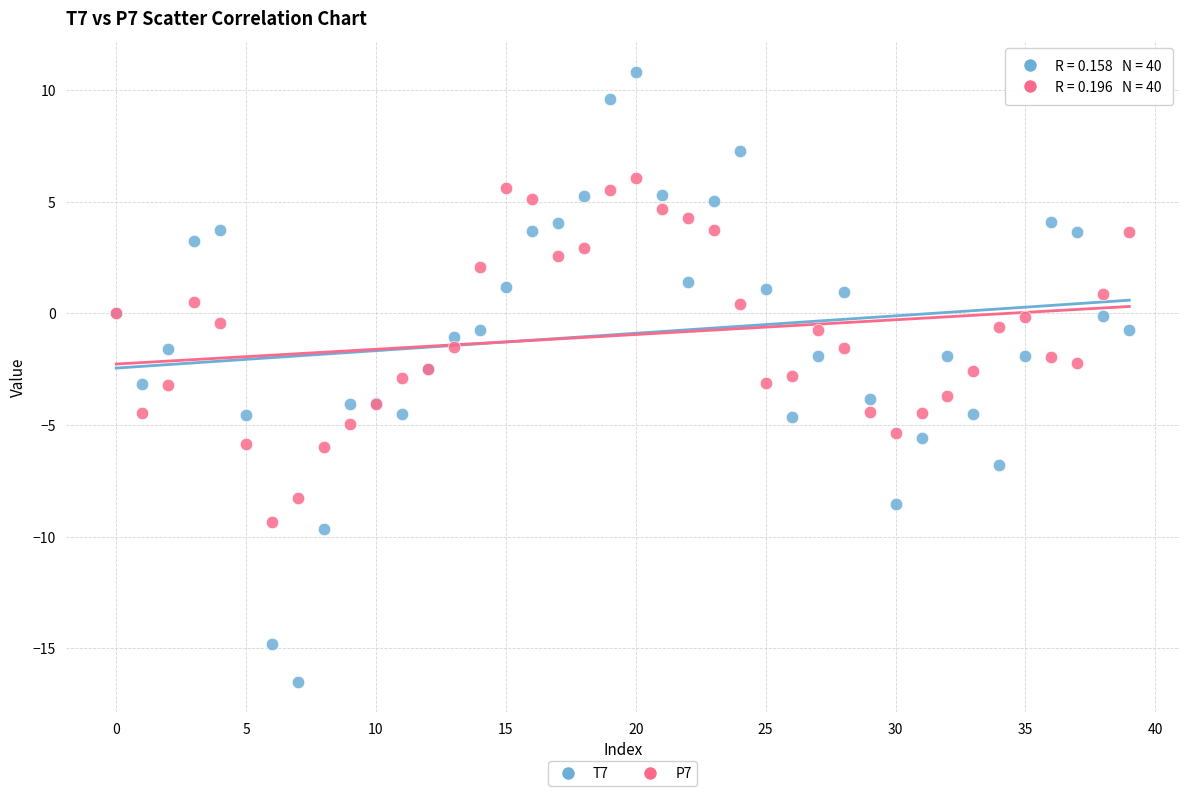

Which series has the widest spread of Y values?

T7